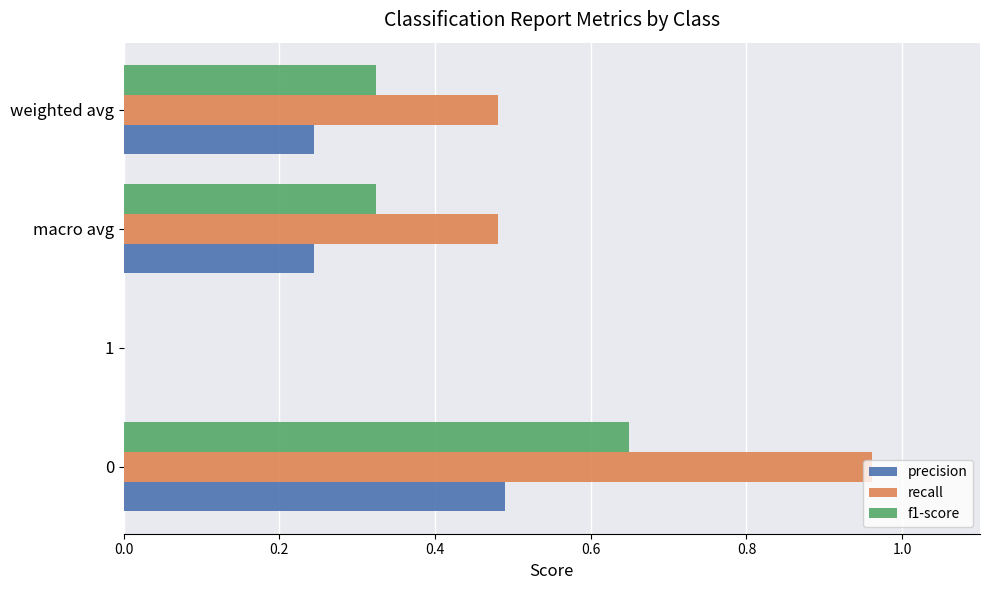

What is the sum of the recall values at macro avg and 0?

1.4